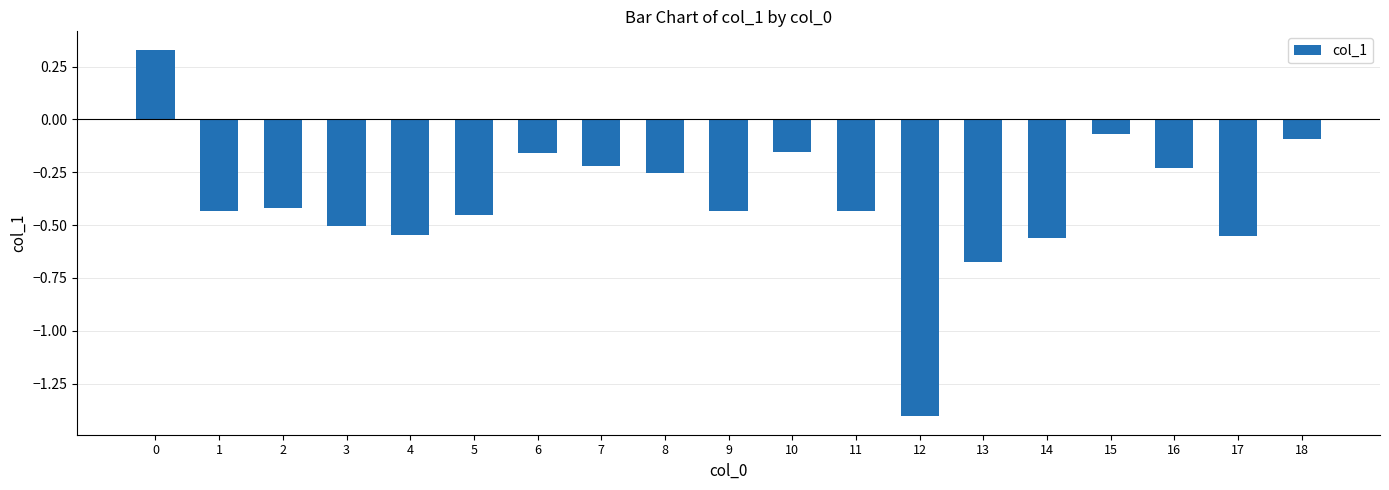

The value at 16 is -0.1. True or false?

False